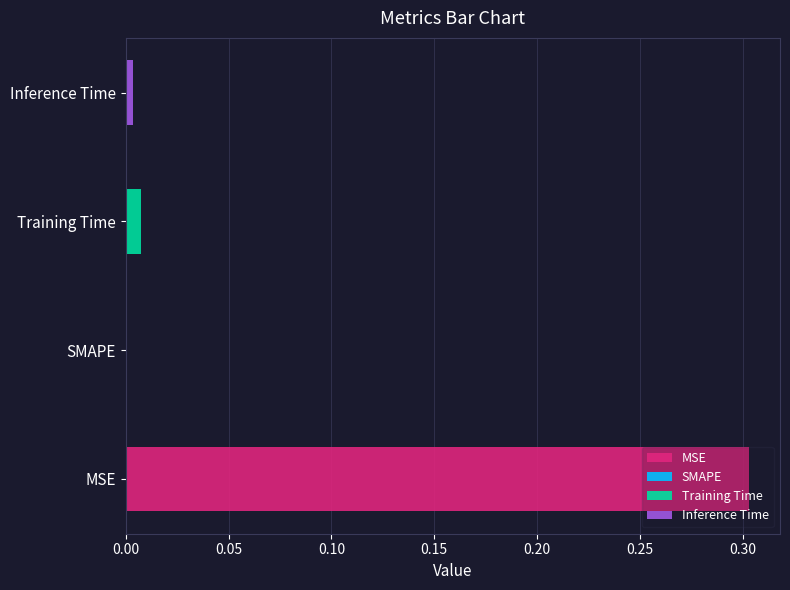

Reading left to right, extract all data points from this chart.

MSE=0.3	SMAPE=0.0	Training Time=0.0	Inference Time=0.0